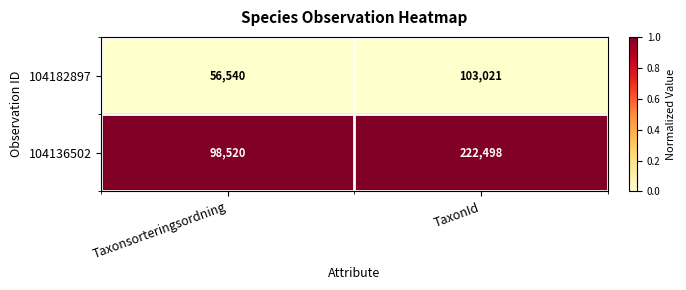

Which label corresponds to the smallest value in the chart?

Taxonsorteringsordning